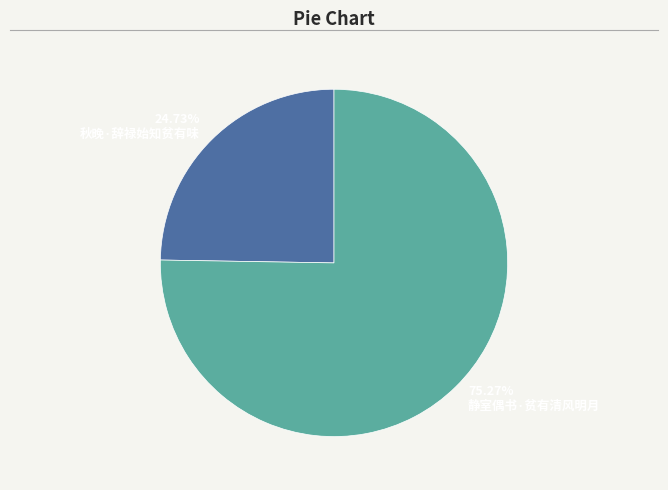

What is the largest slice in the pie chart?

静室偶书·贫有清风明月